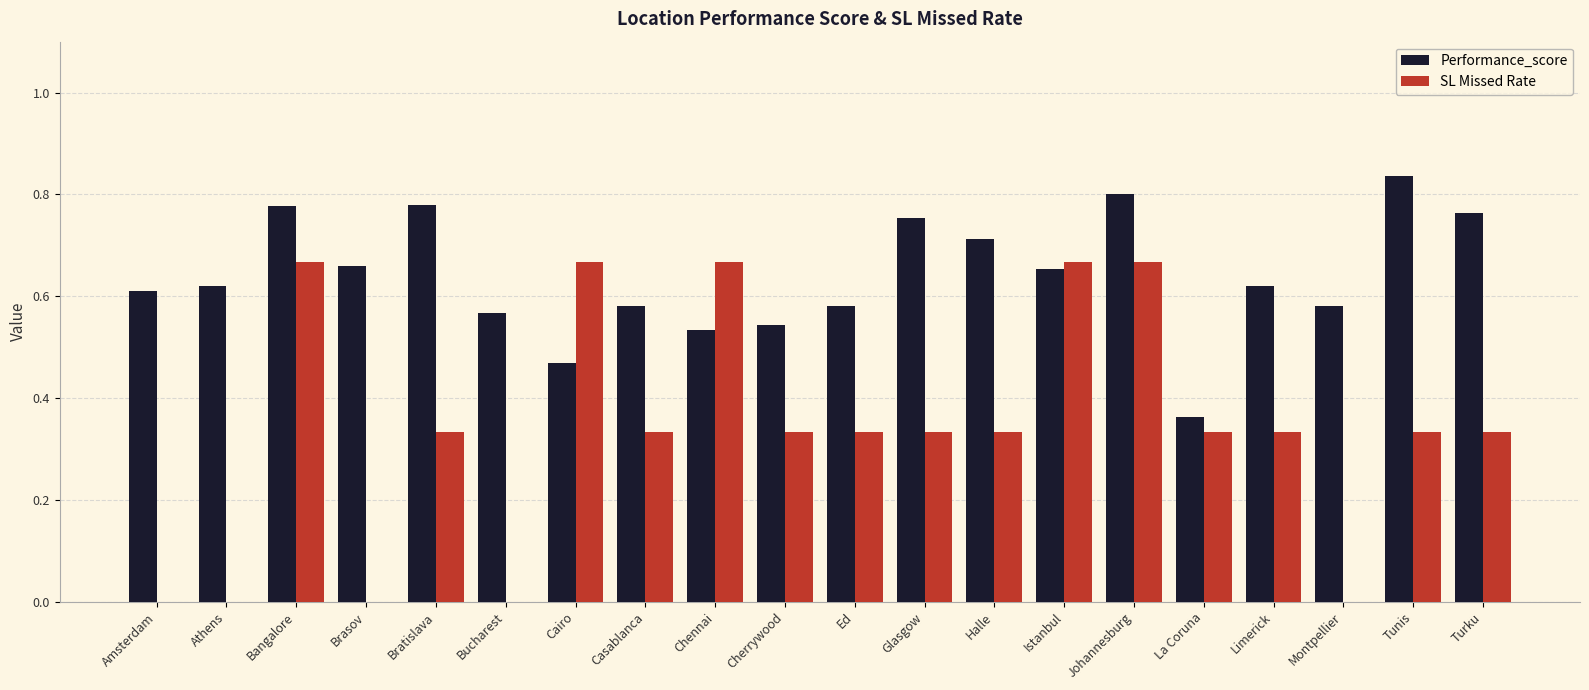

At which label does Performance_score reach its peak?

Tunis